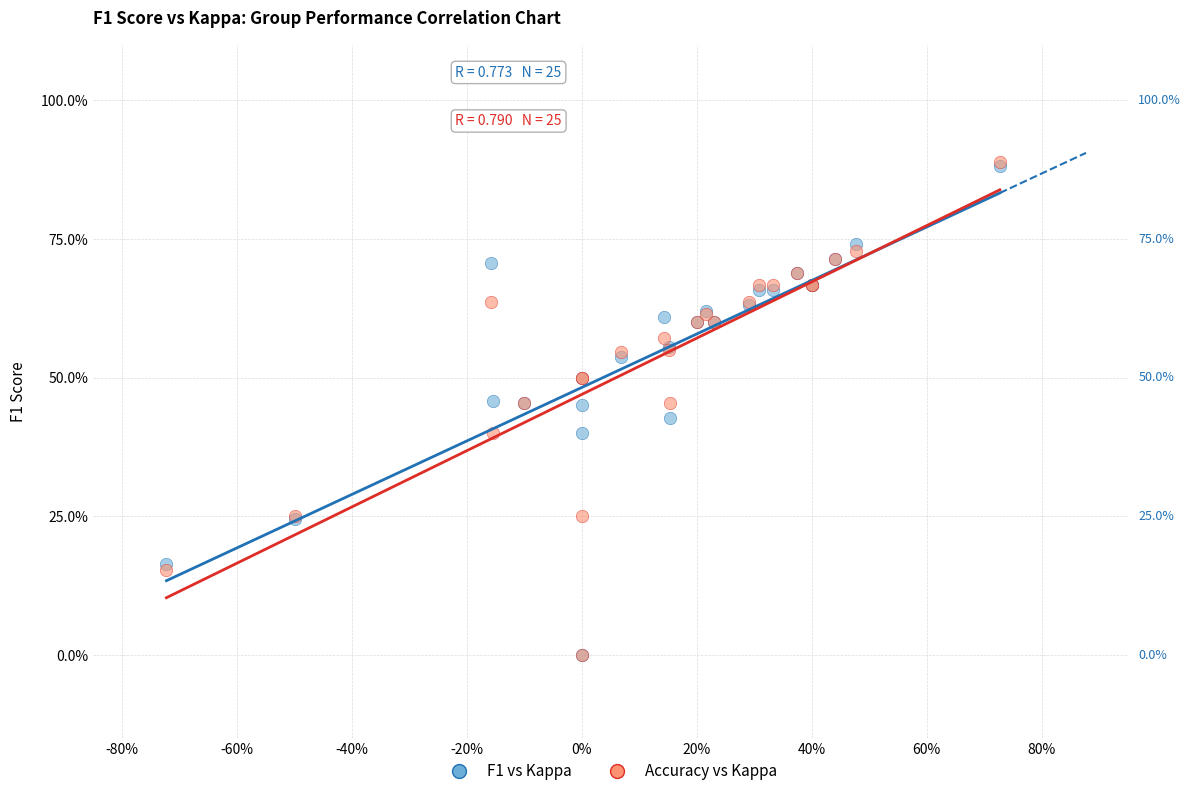

What are all the series names shown in the legend?

F1 vs Kappa, Accuracy vs Kappa